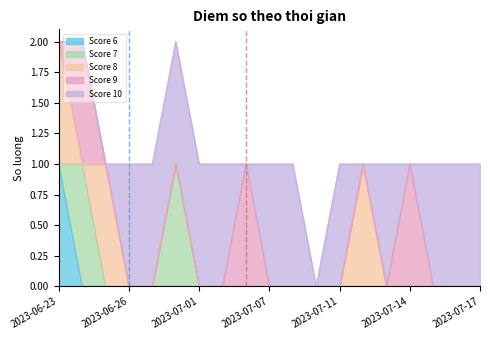

Does the chart display data point markers on the line(s)?

No